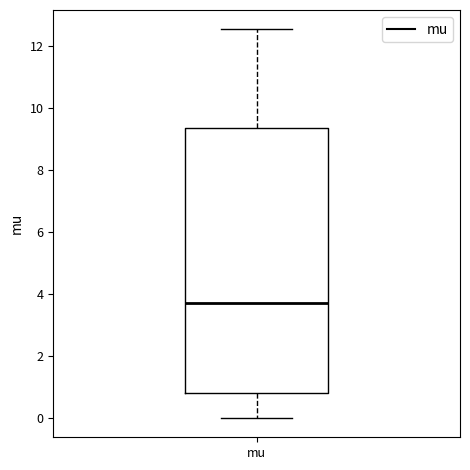

Transcribe this box plot: give where the median line is, the range the box spans, and where the two whiskers end, as read against the y-axis. The values are not printed on the chart, so give them approximately, as read against the axis.

median 3.8, box 0.8 to 9.4, whiskers 0.0 to 12.6